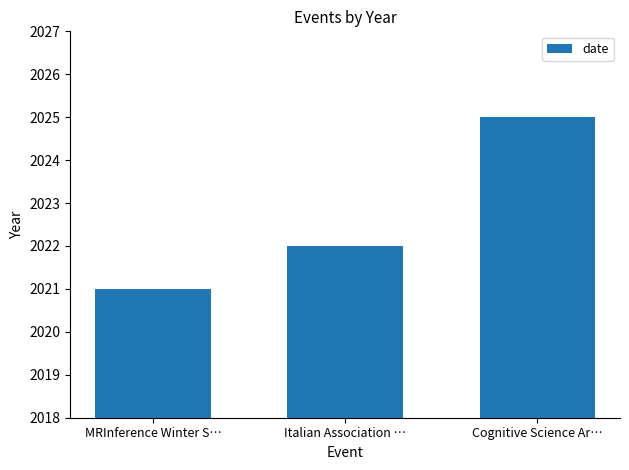

What is the label of the 1st bar from the left?

MRInference Winter S…